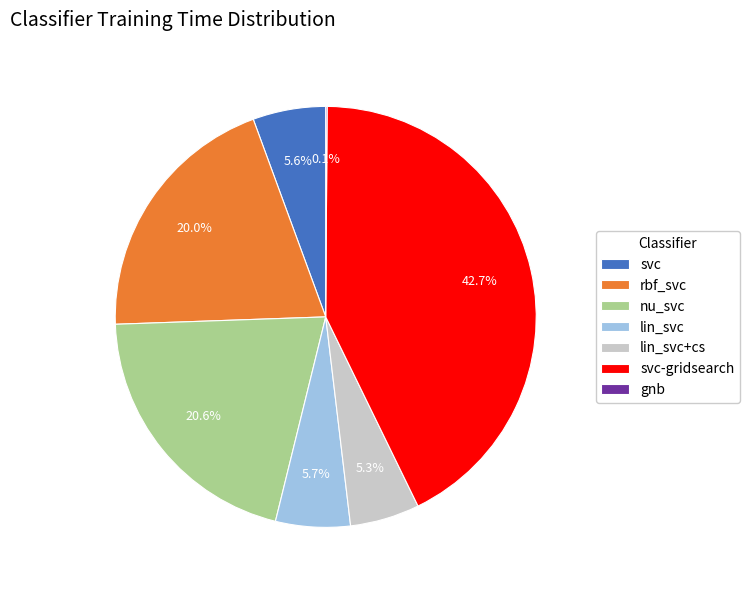

To the nearest percent, what is the average slice percentage?

14%